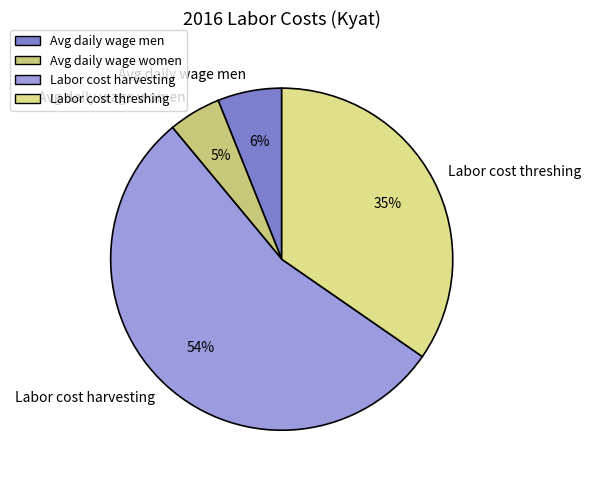

To the nearest percent, what is the combined percentage of Avg daily wage women and Labor cost threshing?

40%